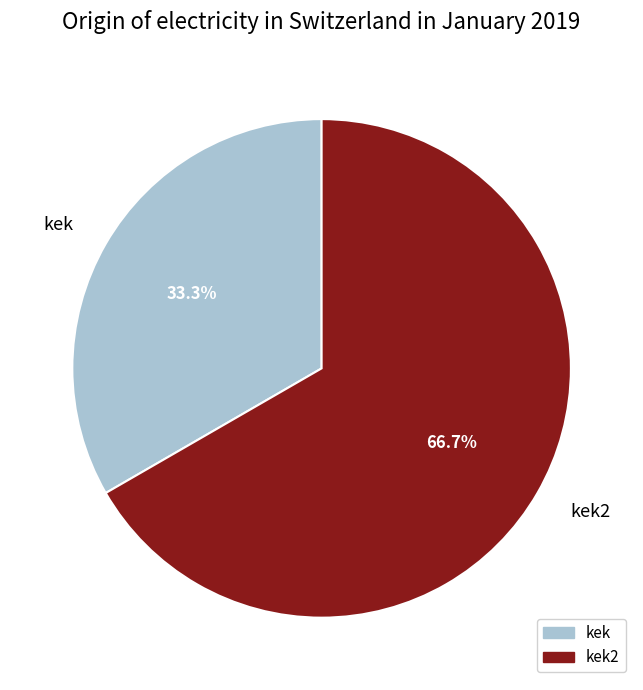

Is it true that kek2 is 59% of the pie?

False